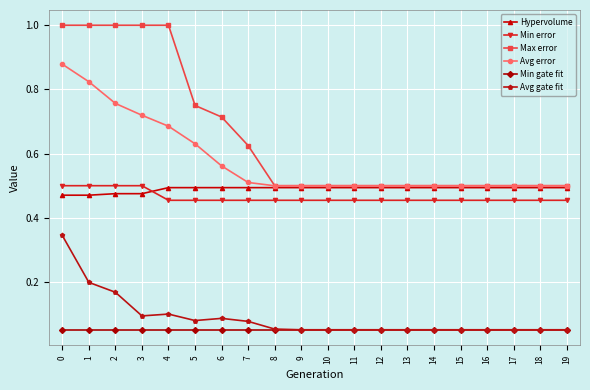

What is the difference between the maximum and second lowest values in the Avg error series?

0.4